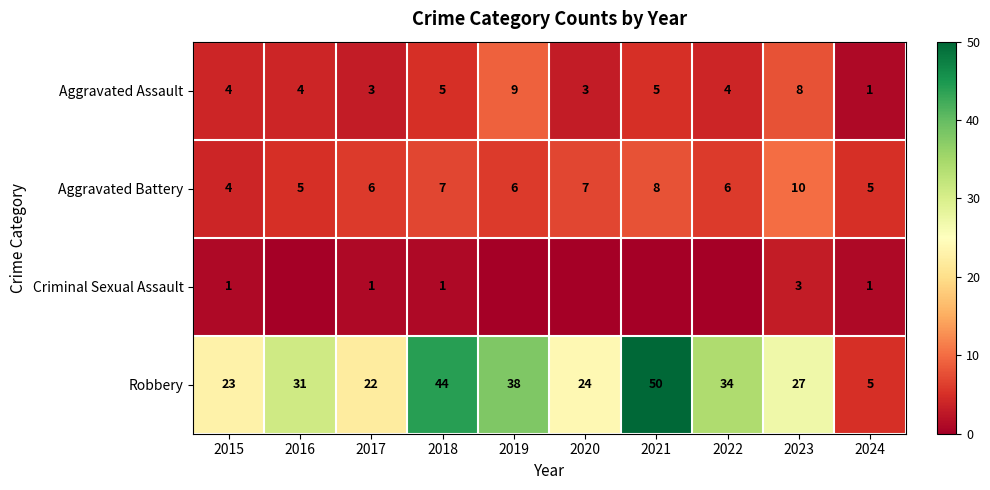

Where is Robbery nearest to the value 27?

2023